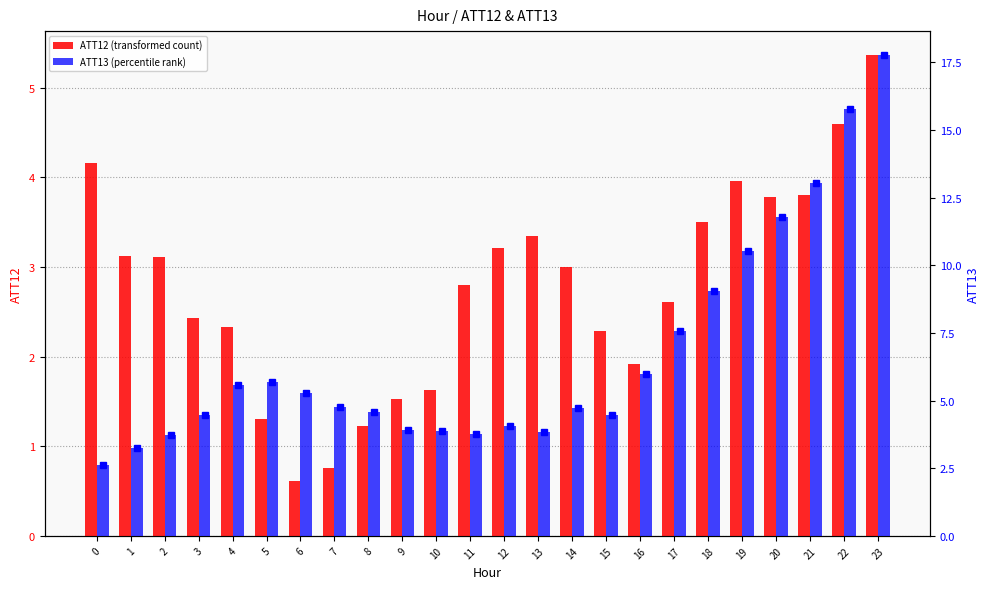

What is the value of the ATT13 (percentile rank) bar at the 3rd from the left?

3.7